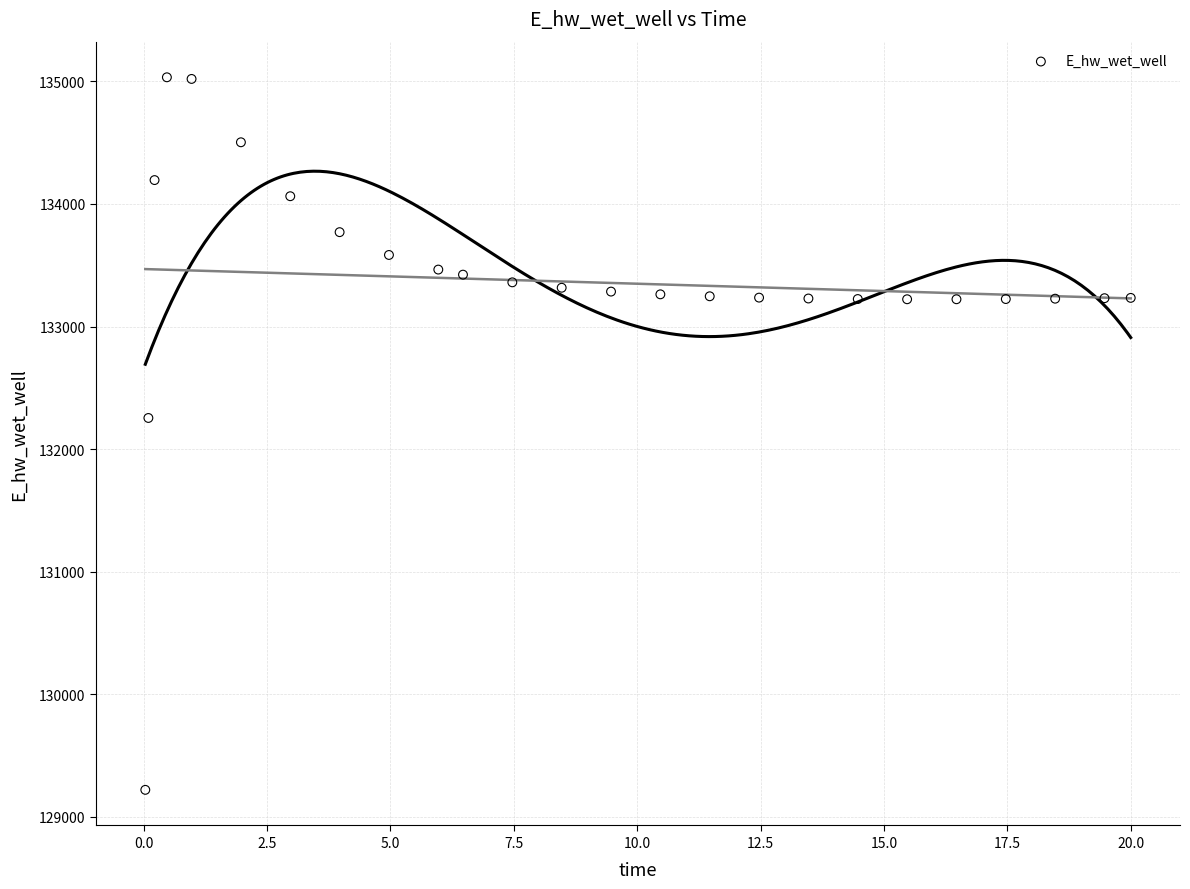

What is the range of Y values (max minus min)?

5811.9